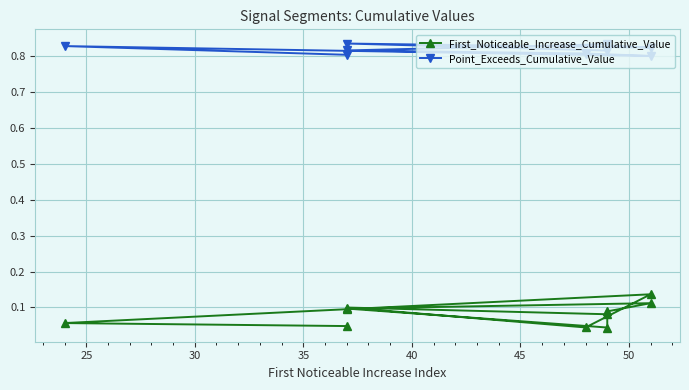

Count the number of data series in this chart.

2